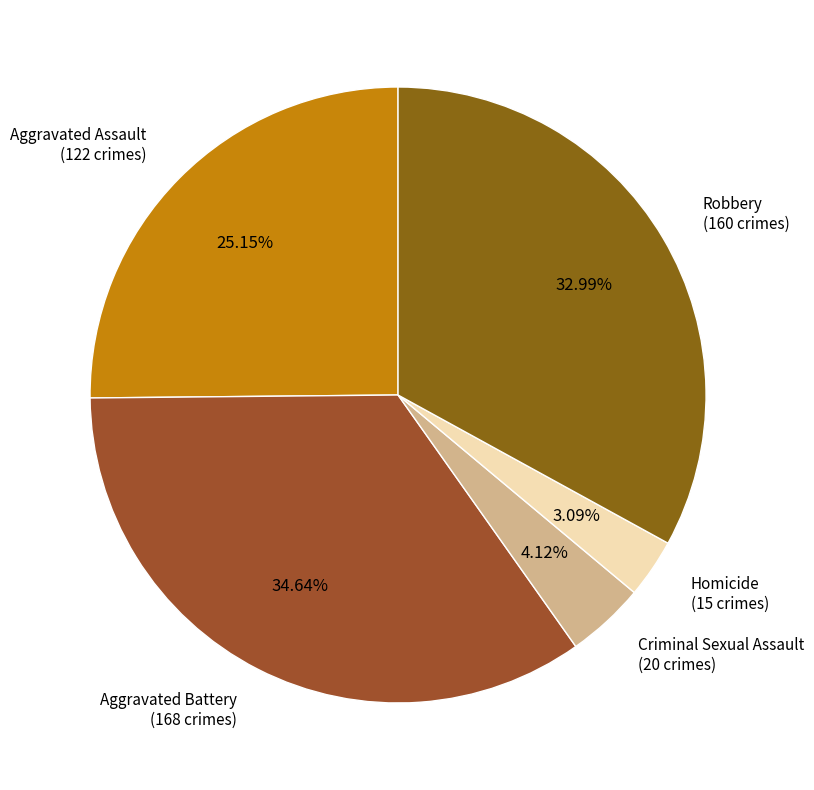

How many segments does this pie chart have?

5